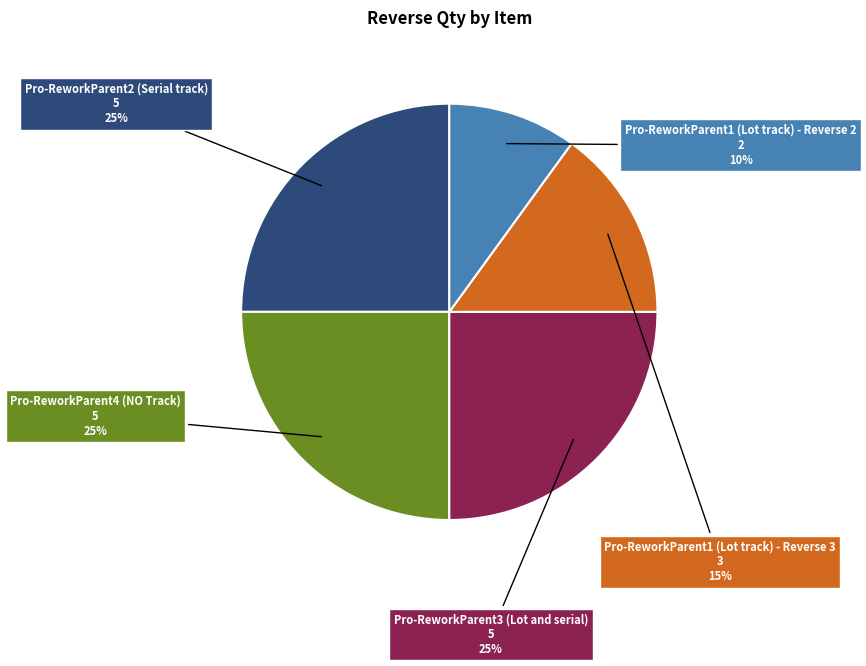

Which category has the biggest portion of the pie?

Pro-ReworkParent2 (Serial track)